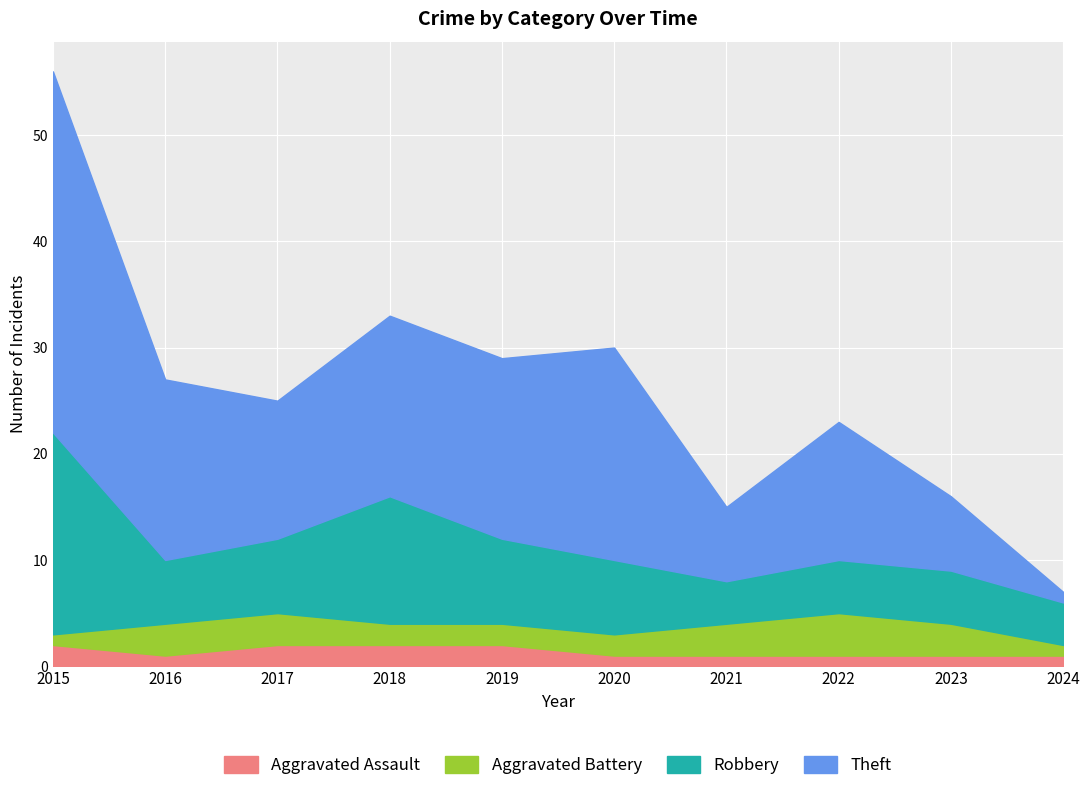

Reading left to right, transcribe all the data shown in this chart.

Aggravated Assault: 2015=2	2016=1	2017=2	2018=2	2019=2	2020=1	2021=1	2022=1	2023=1	2024=1
Aggravated Battery: 2015=1	2016=3	2017=3	2018=2	2019=2	2020=2	2021=3	2022=4	2023=3	2024=1
Robbery: 2015=19	2016=6	2017=7	2018=12	2019=8	2020=7	2021=4	2022=5	2023=5	2024=4
Theft: 2015=34	2016=17	2017=13	2018=17	2019=17	2020=20	2021=7	2022=13	2023=7	2024=1